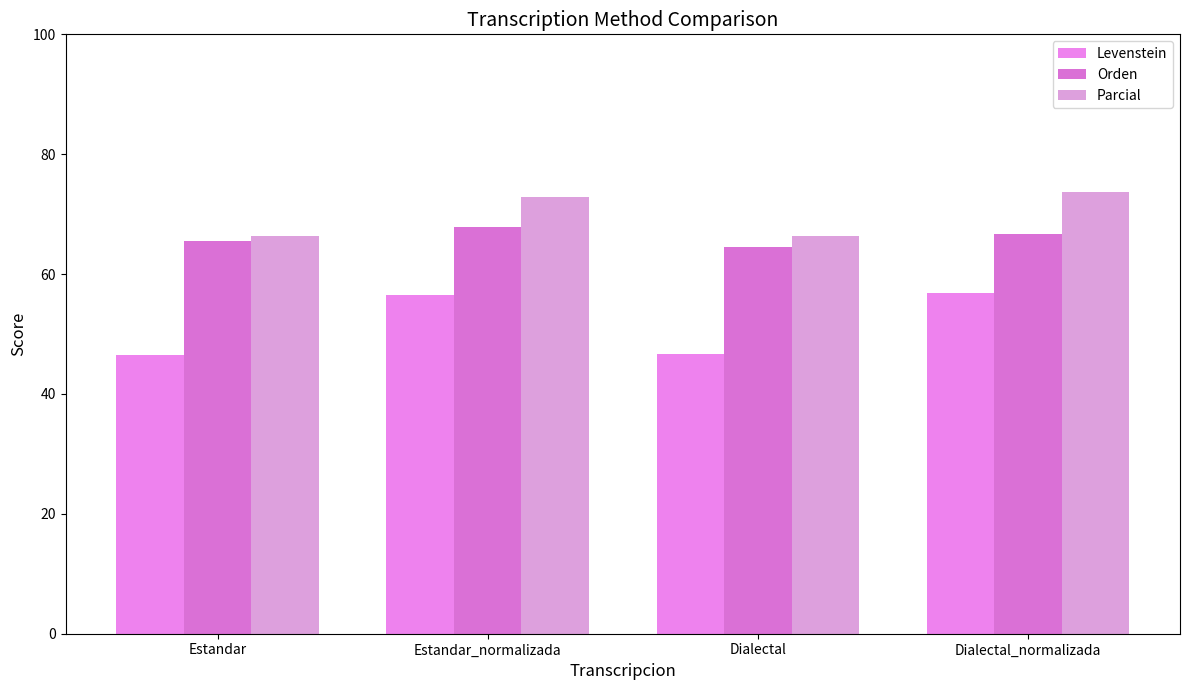

What are all the series names shown in the legend?

Levenstein, Orden, Parcial